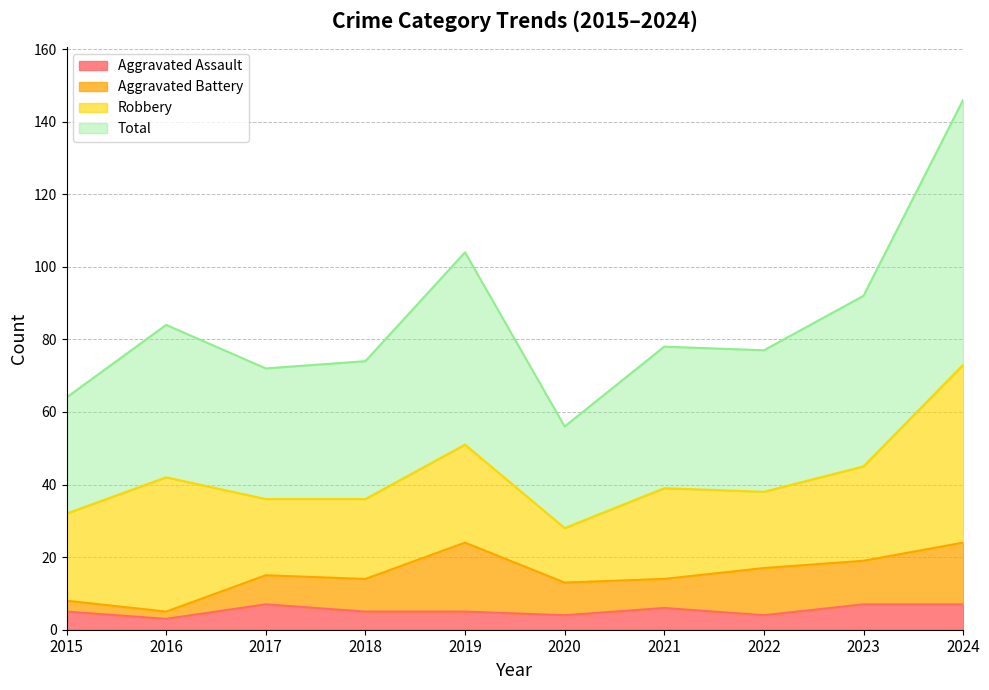

At which label does Total reach its minimum?

2020